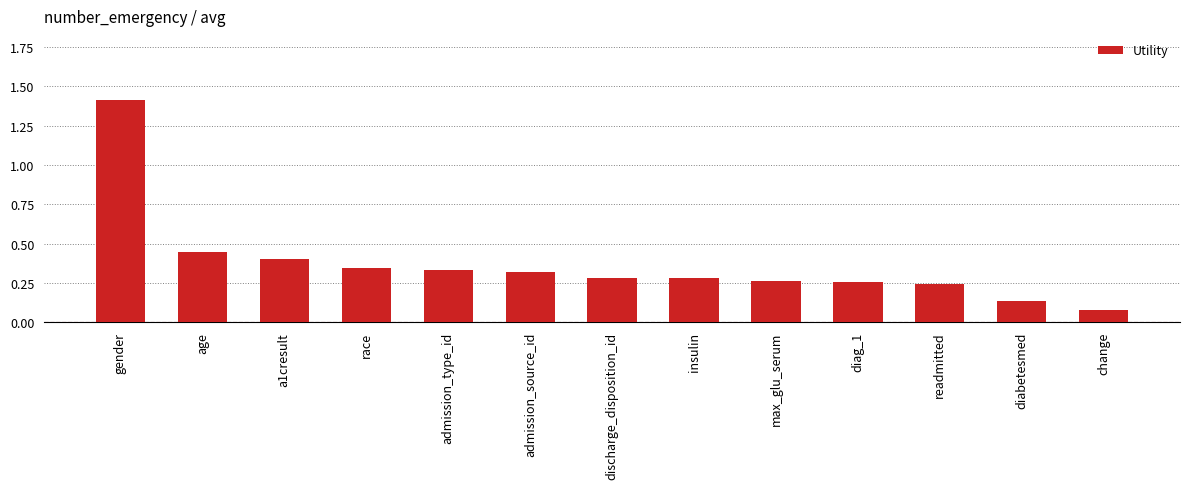

At which label is the value closest to 0?

change